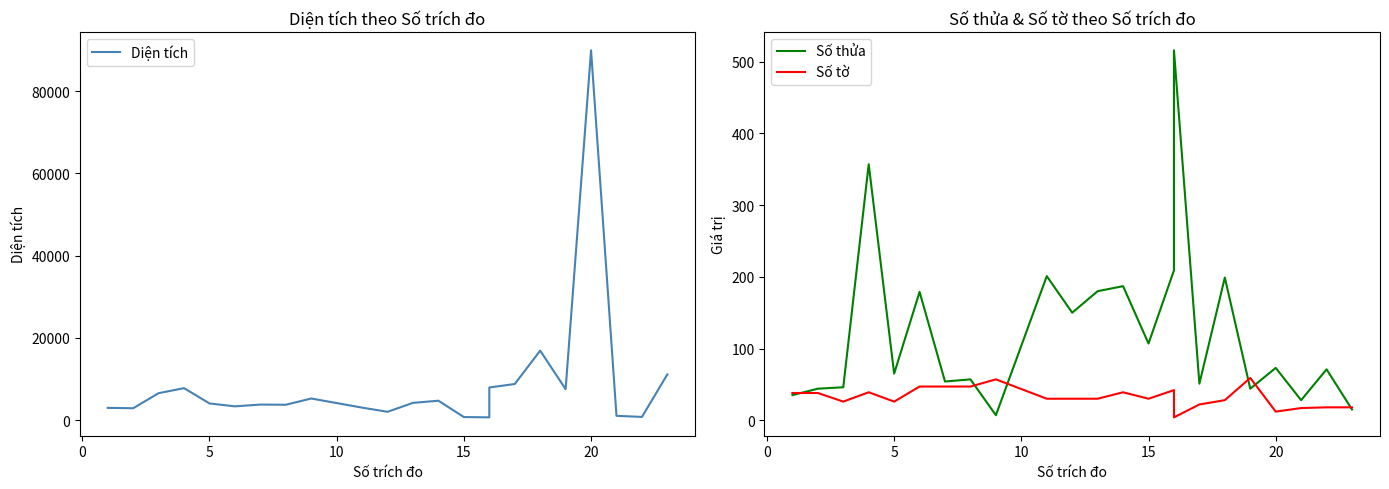

How many values in the Số tờ series are below 30?

9